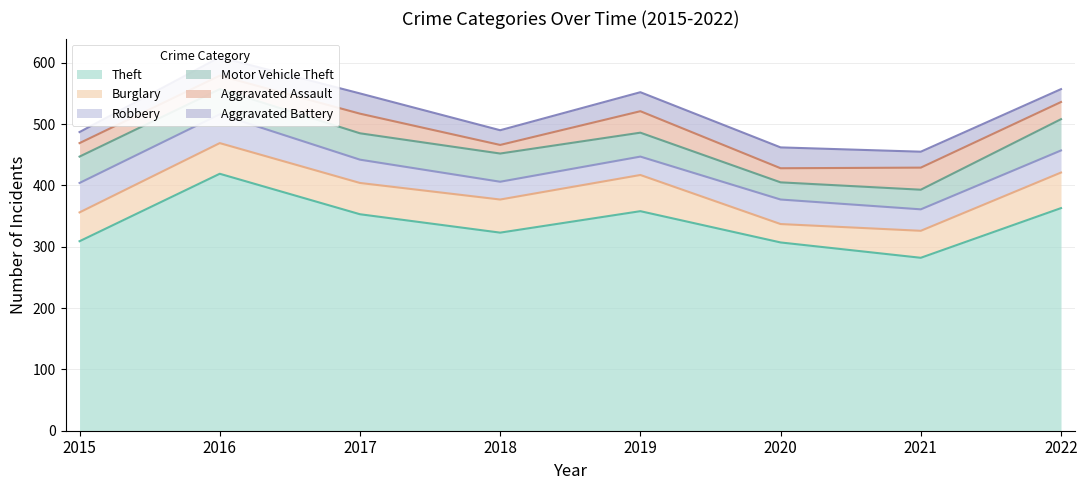

Rank the categories by Robbery value from lowest to highest.

2018, 2019, 2021, 2022, 2017, 2020, 2016, 2015